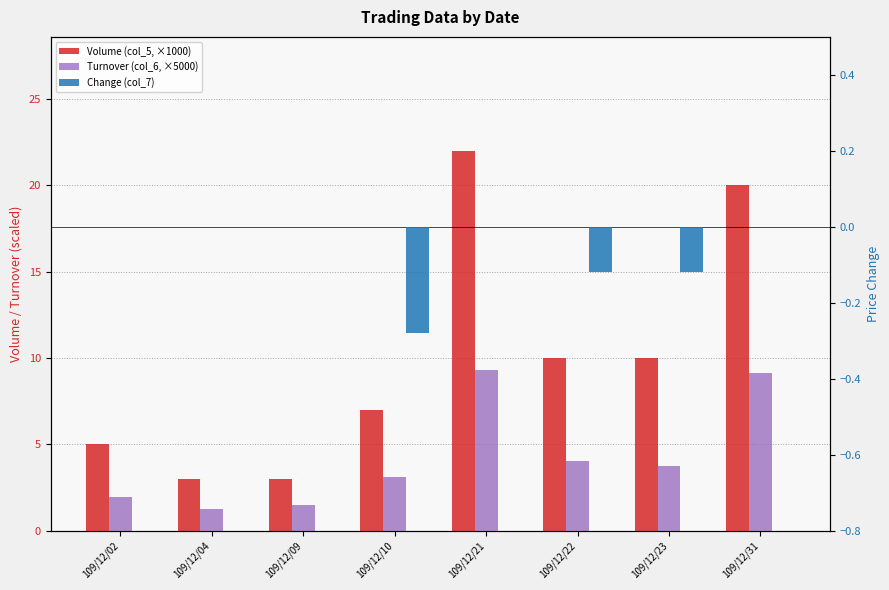

Does the chart contain stacked bars?

No